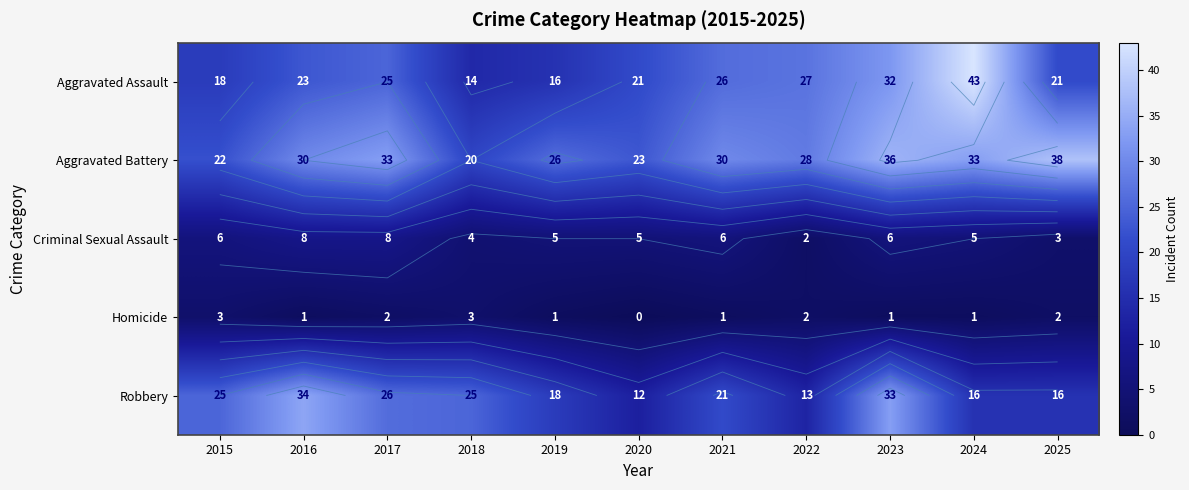

At which label does Aggravated Battery first exceed 30?

2017